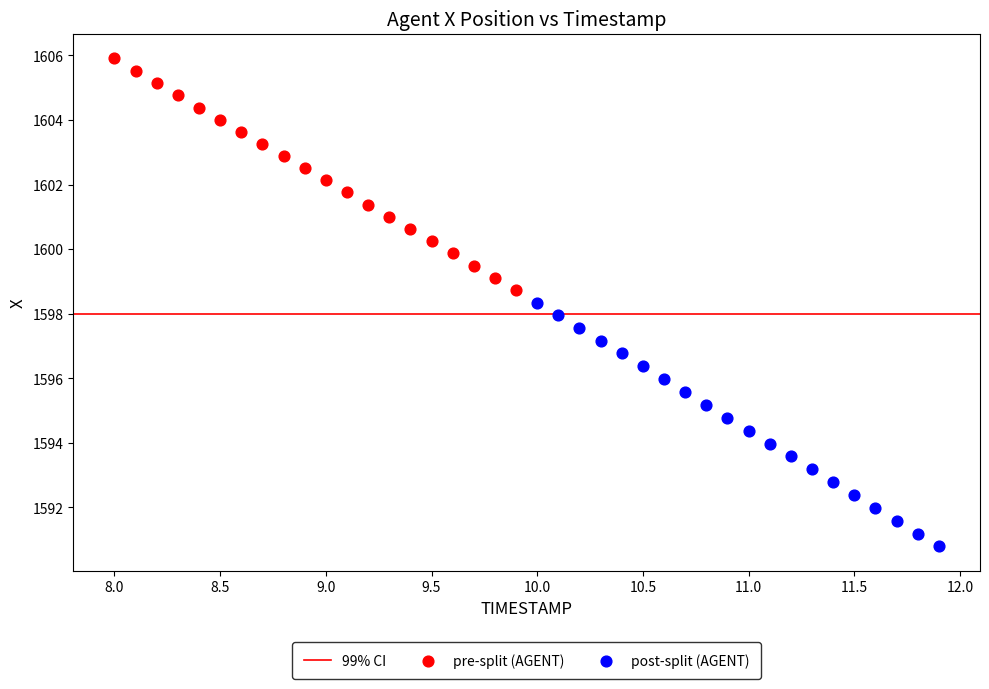

Which series has the widest spread of Y values?

post-split (AGENT)